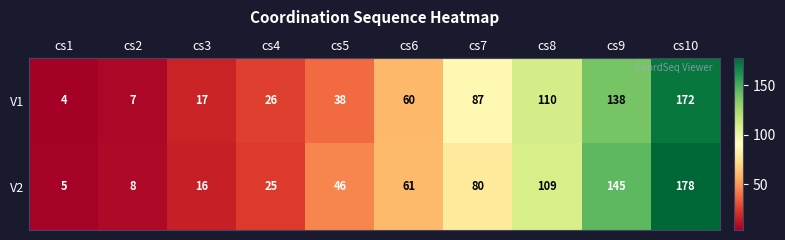

What is the total value across all series at cs4?

51